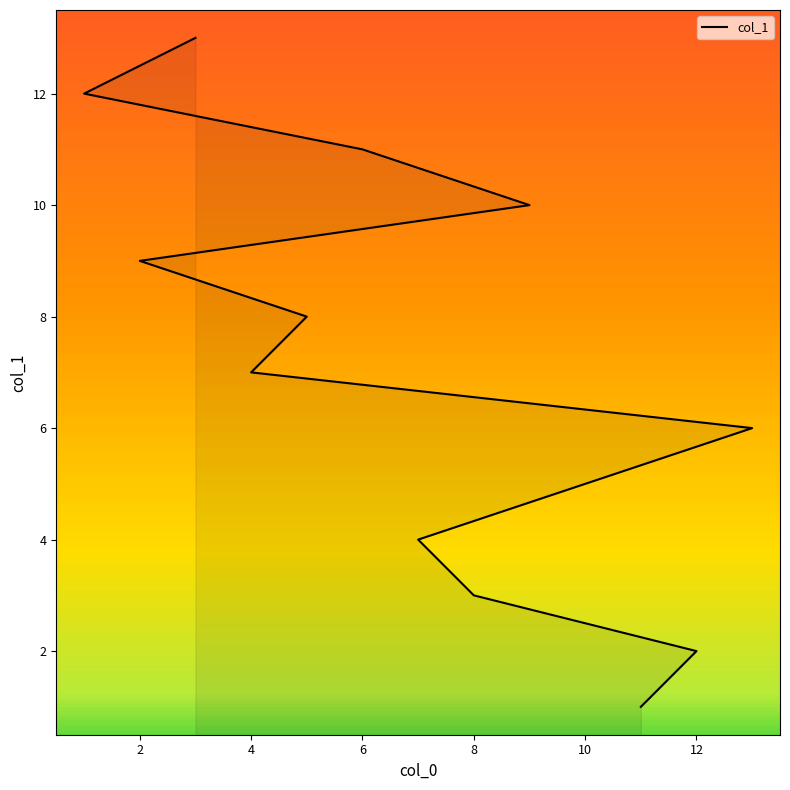

How many categories are shown in the chart?

13